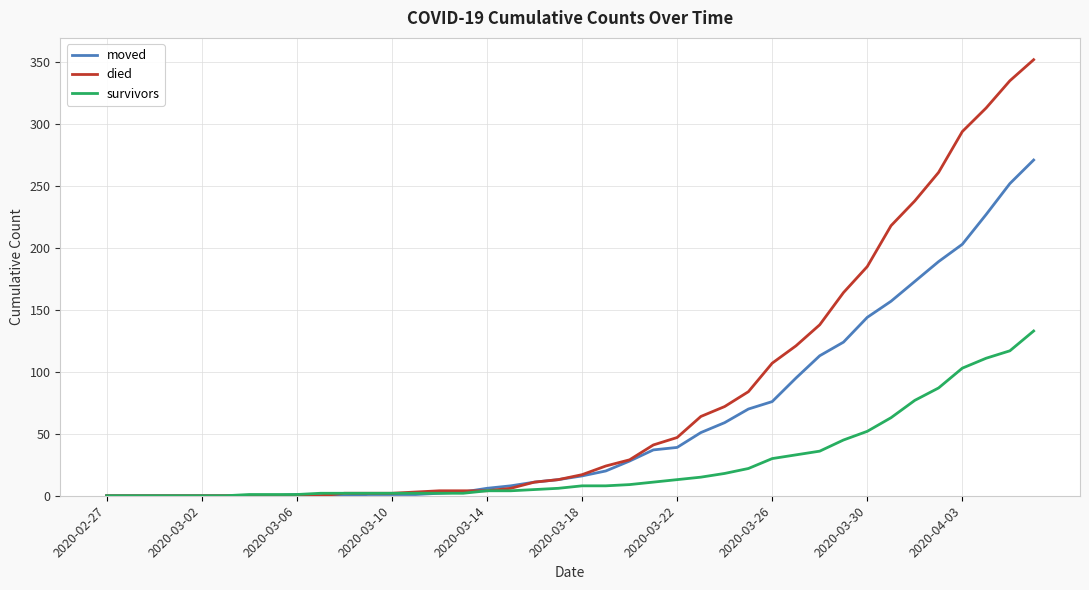

How many values in the died series are below 17?

20